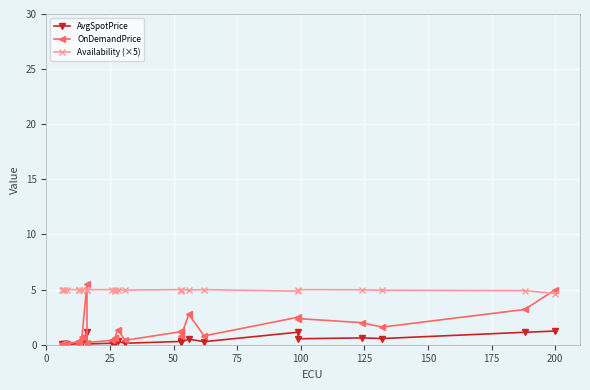

At which category is the sum across all series the highest?

200